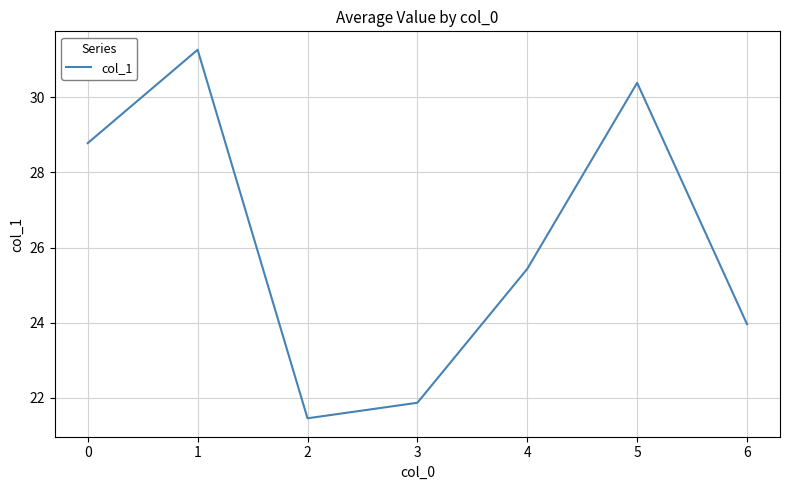

List the labels in order of value, smallest first.

2, 3, 6, 4, 0, 5, 1